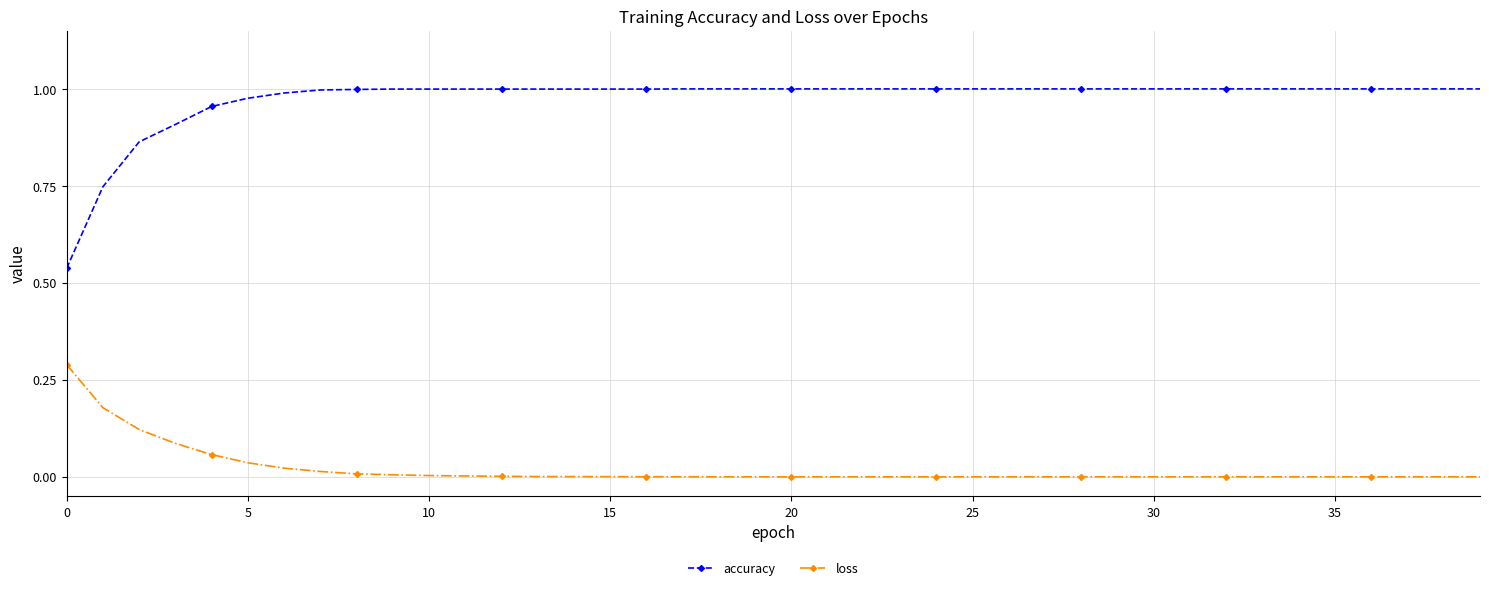

How many lines are shown in the chart?

2